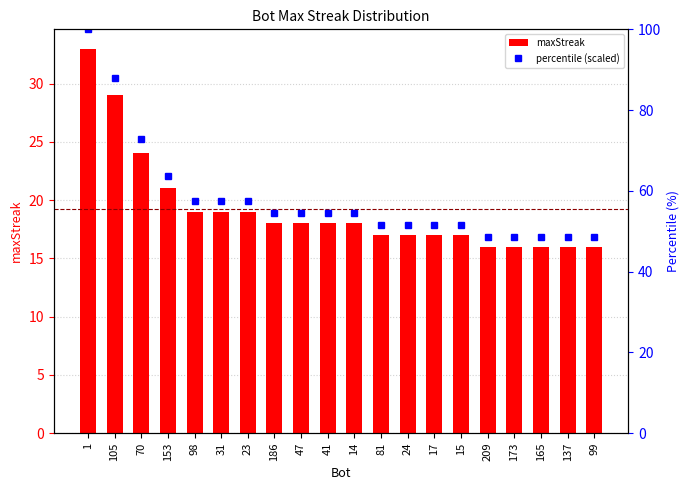

Reading right to left, transcribe all the data shown in this chart.

maxStreak: 99=16.0	137=16.0	165=16.0	173=16.0	209=16.0	15=17.0	17=17.0	24=17.0	81=17.0	14=18.0	41=18.0	47=18.0	186=18.0	23=19.0	31=19.0	98=19.0	153=21.0	70=24.0	105=29.0	1=33.0
percentile (scaled): 99=48.5	137=48.5	165=48.5	173=48.5	209=48.5	15=51.5	17=51.5	24=51.5	81=51.5	14=54.5	41=54.5	47=54.5	186=54.5	23=57.6	31=57.6	98=57.6	153=63.6	70=72.7	105=87.9	1=100.0